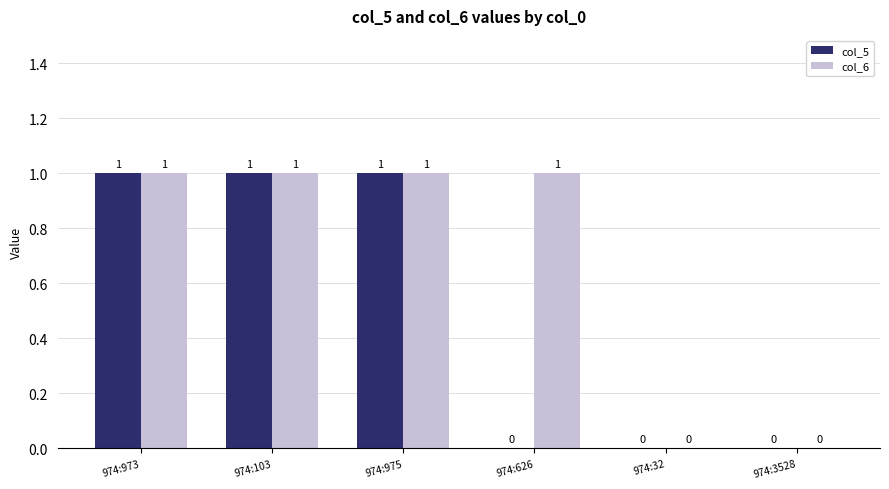

Is it true that col_6 equals 2 at 974:973?

False